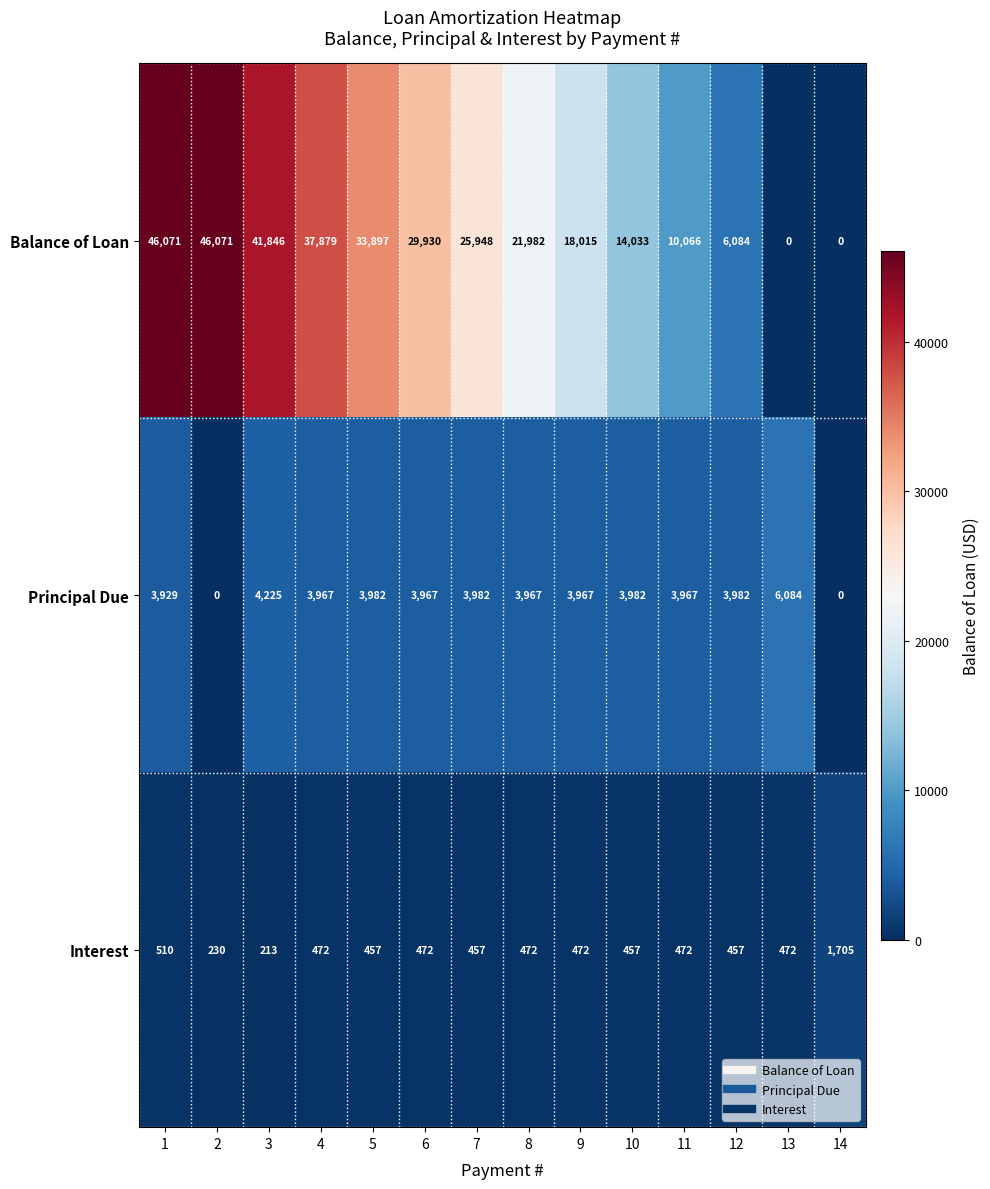

What is the sum of all Balance of Loan values?

331822